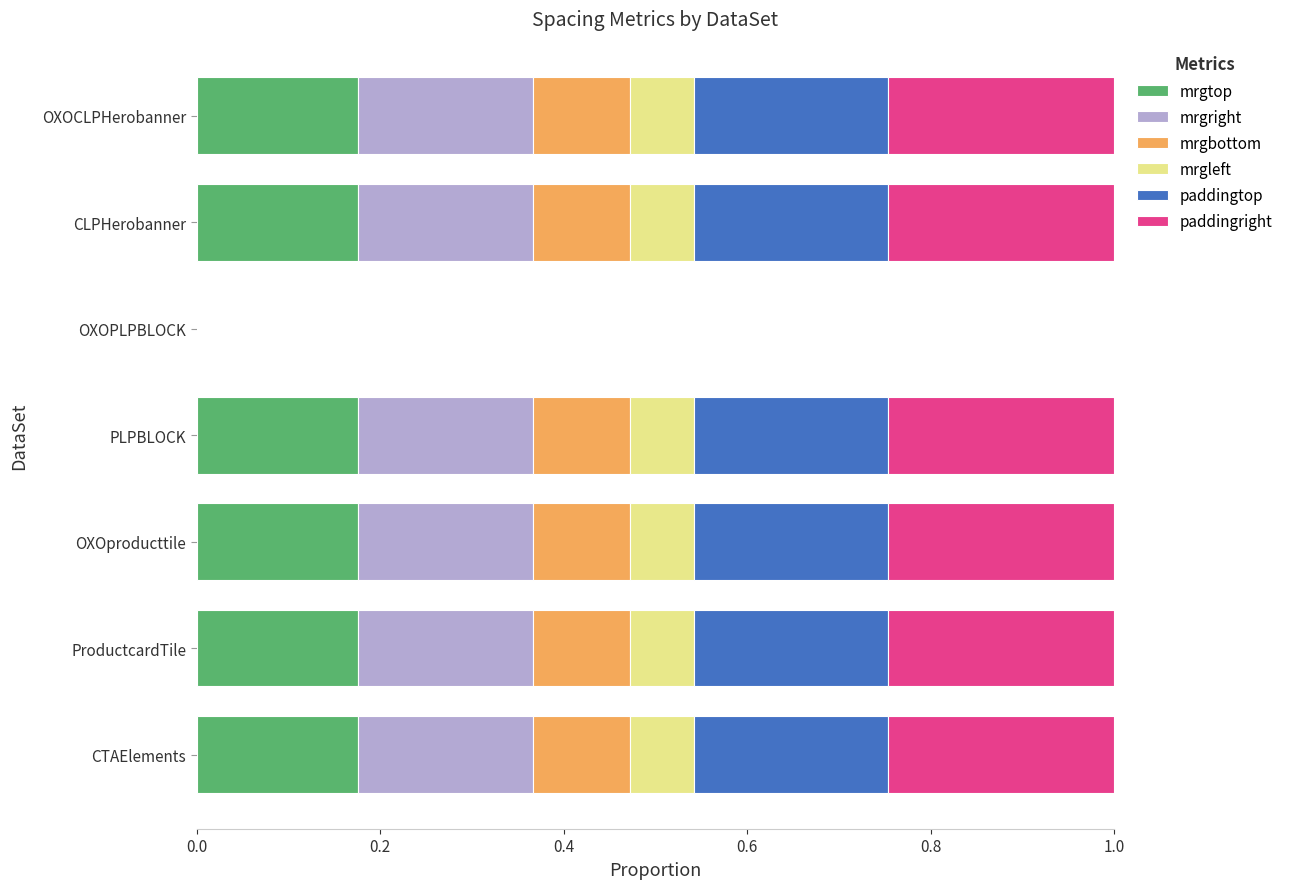

True or false: mrgtop has a value of 0.2 at PLPBLOCK.

True